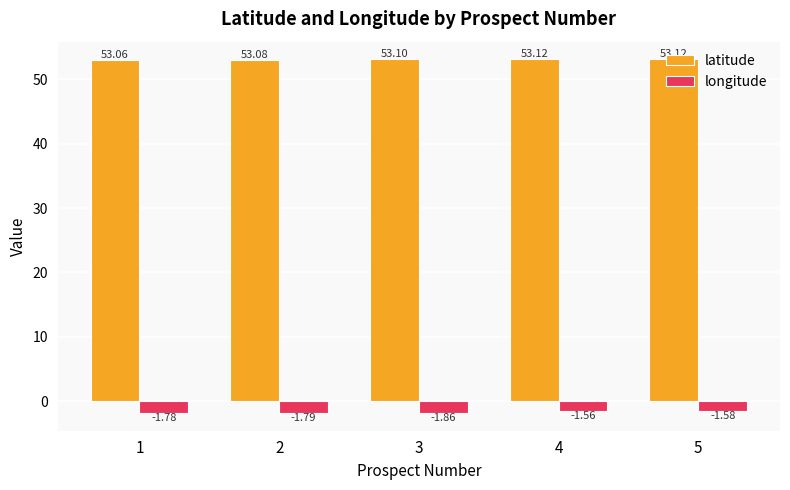

Which category has the highest value in the longitude series?

4